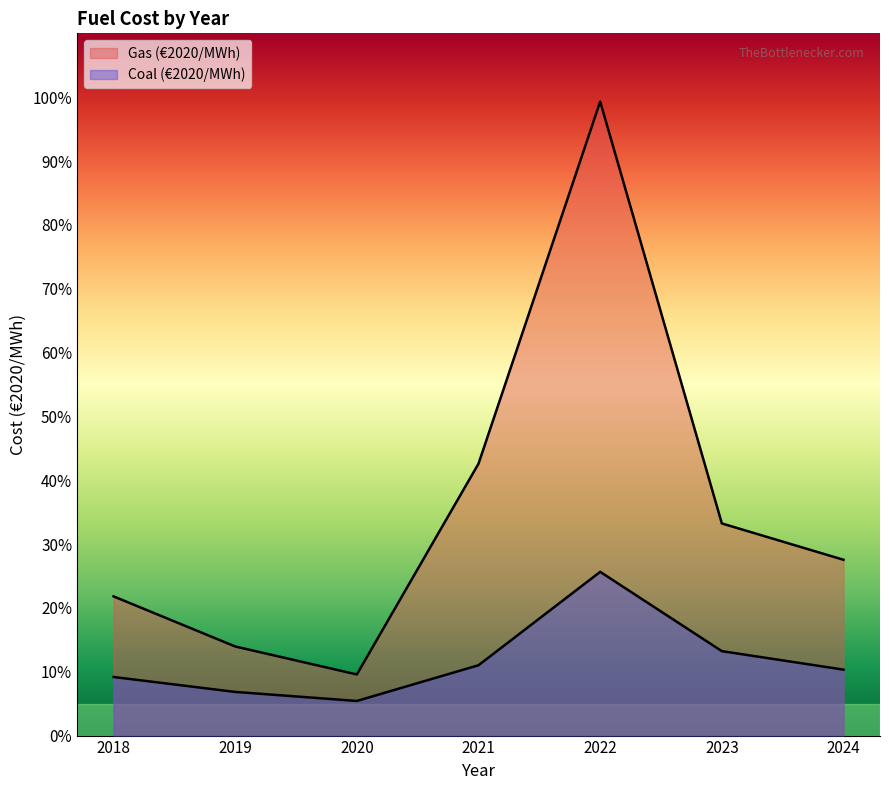

The Gas (€2020/MWh) series shows 14.0 at 2019. True or false?

True